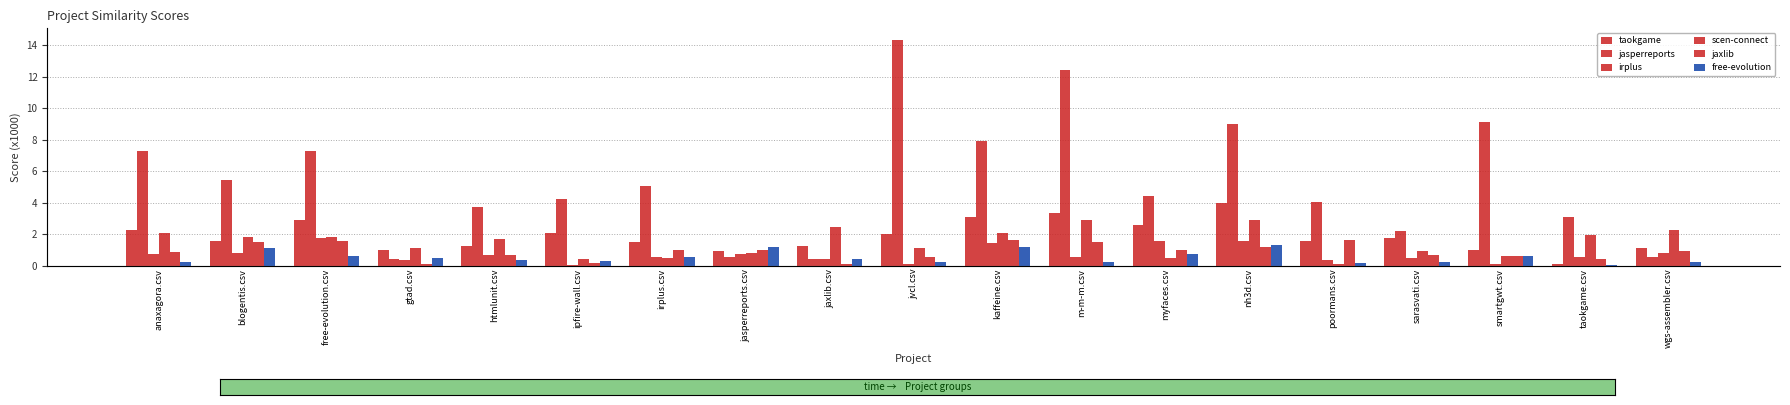

Which series has the largest total across all categories?

jasperreports